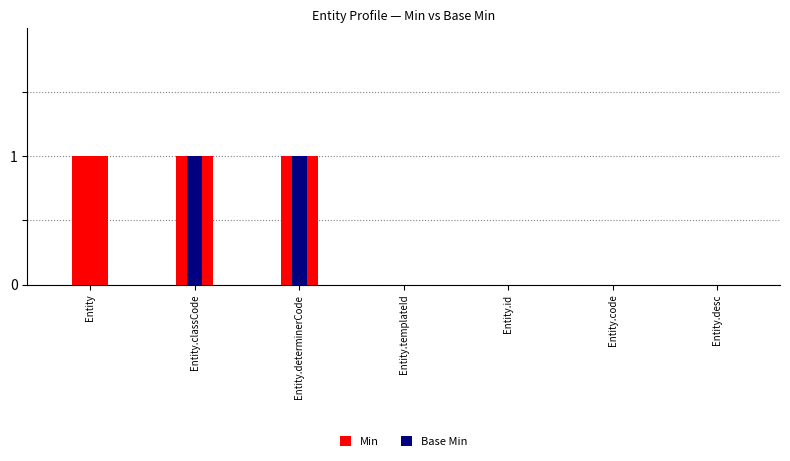

At which category is the sum across all series the highest?

Entity.classCode